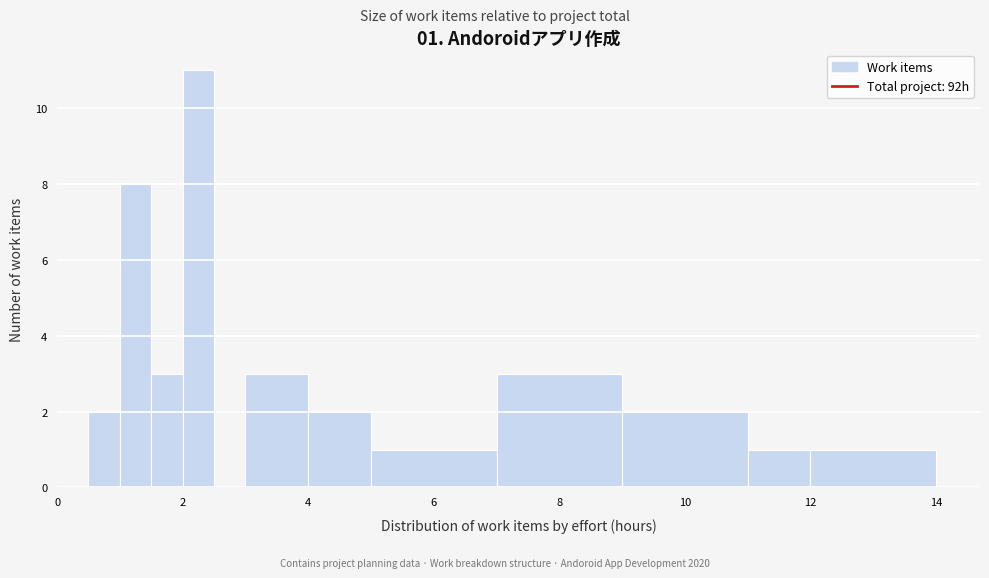

Read against the x-axis, roughly where is the centre of the tallest bar?

2.2